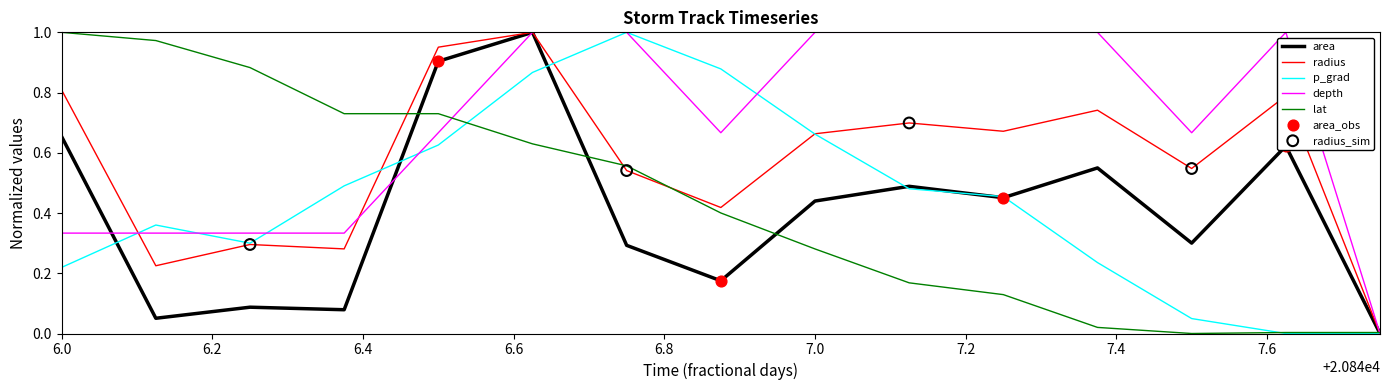

At how many categories does at least one series exceed 0?

15